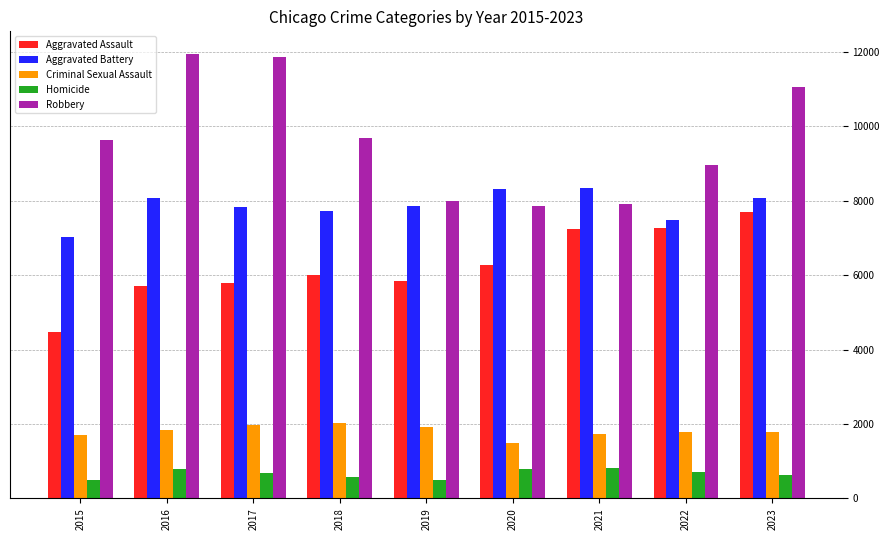

What are all the series names shown in the legend?

Aggravated Assault, Aggravated Battery, Criminal Sexual Assault, Homicide, Robbery